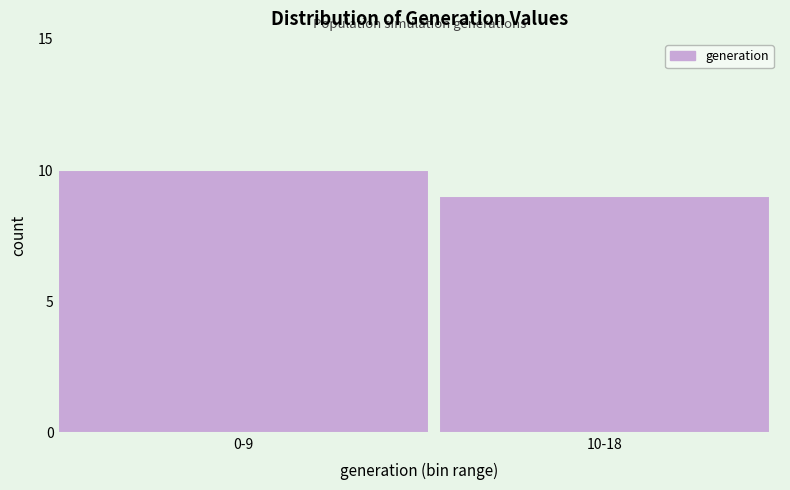

Reading left to right, transcribe all the data shown in this chart.

0-9=10	10-18=9